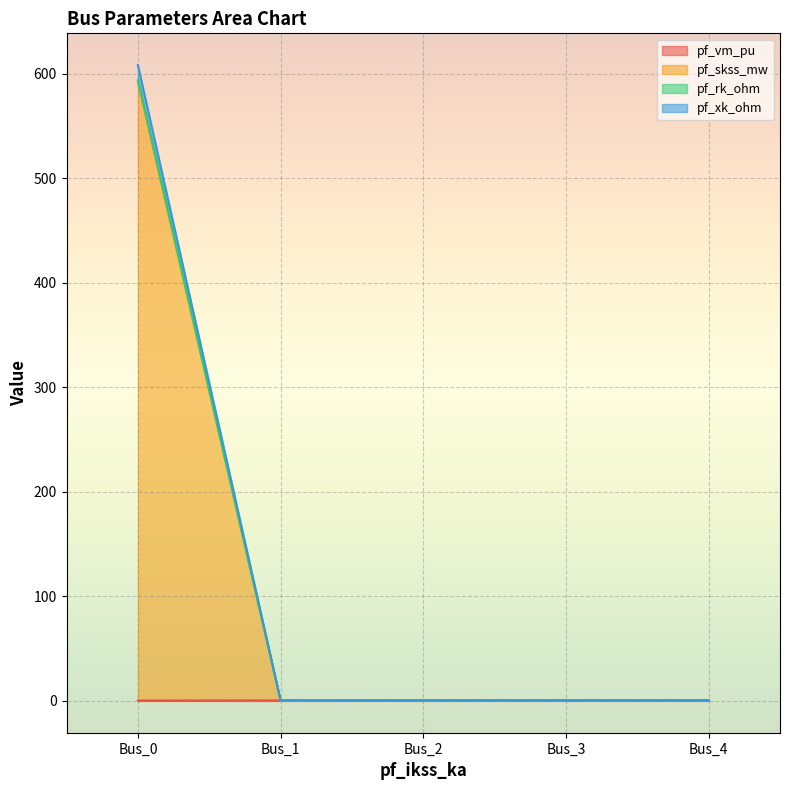

True or false: pf_vm_pu and pf_rk_ohm intersect in this chart.

False